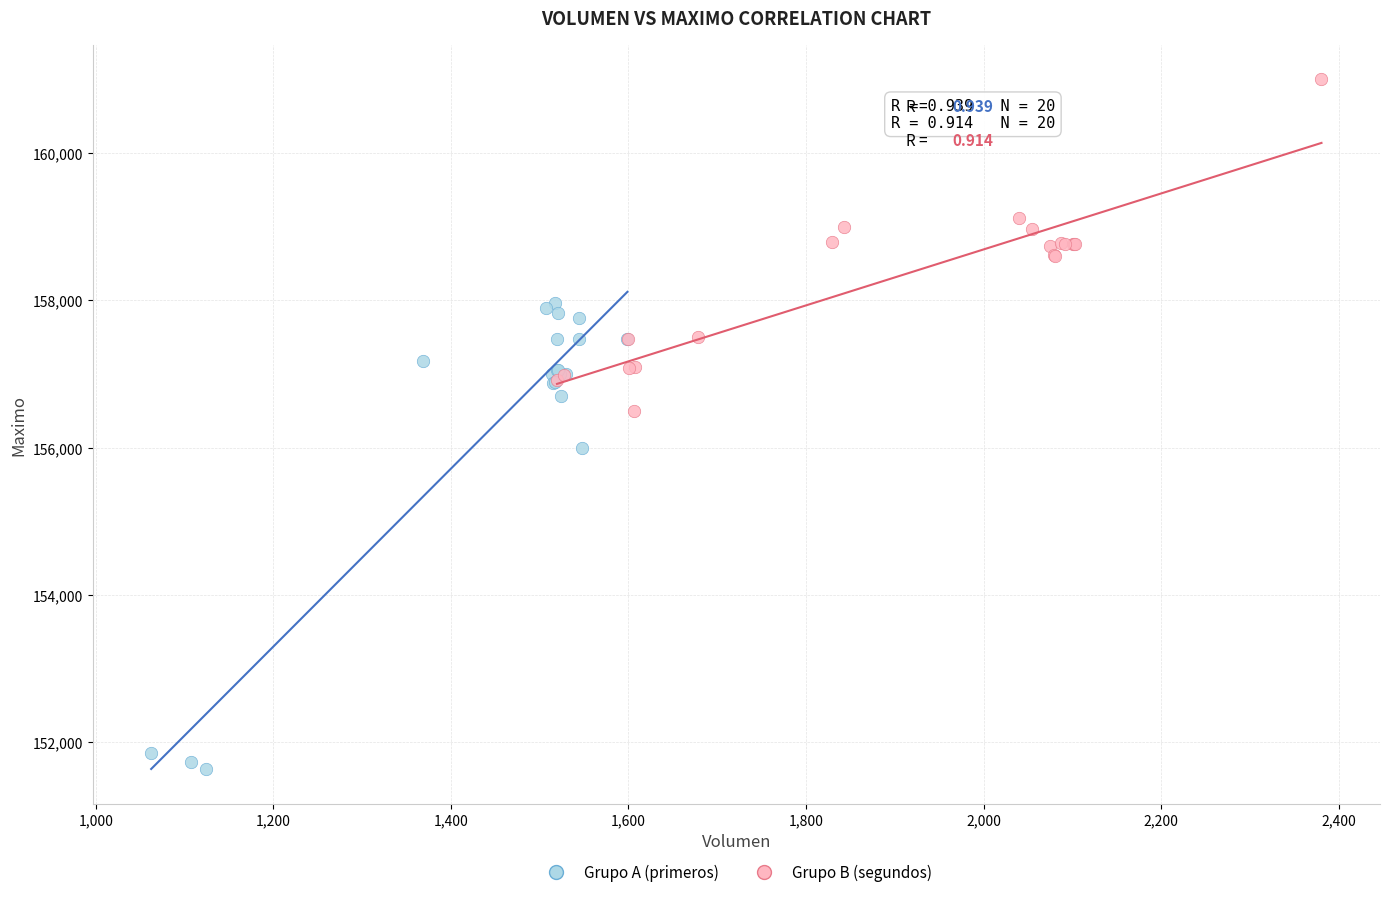

Which series contains the lowest Y value?

Grupo A (primeros)